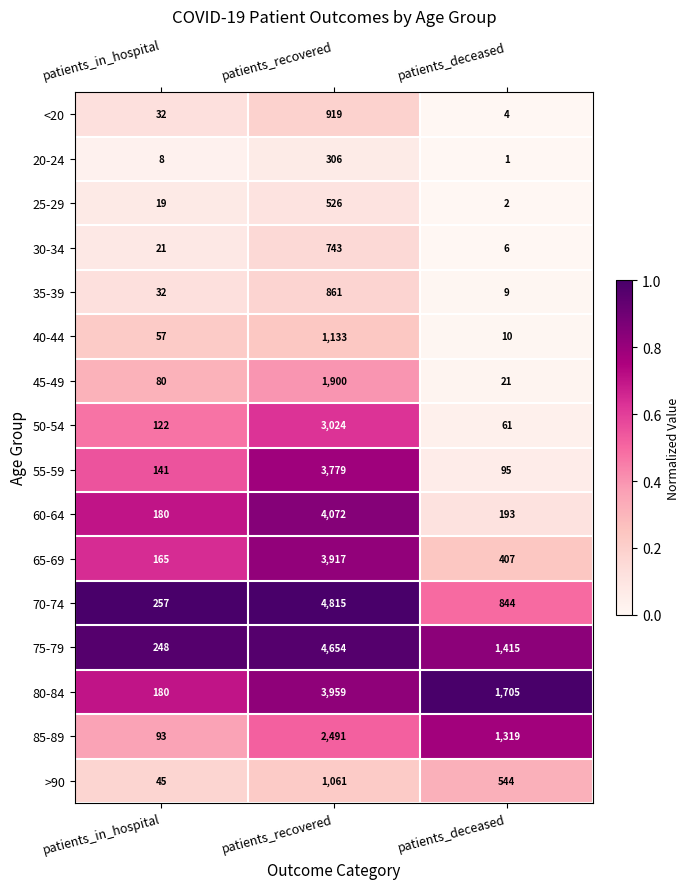

At patients_recovered, list the series in order from largest to smallest.

70-74, 75-79, 60-64, 80-84, 65-69, 55-59, 50-54, 85-89, 45-49, 40-44, >90, <20, 35-39, 30-34, 25-29, 20-24